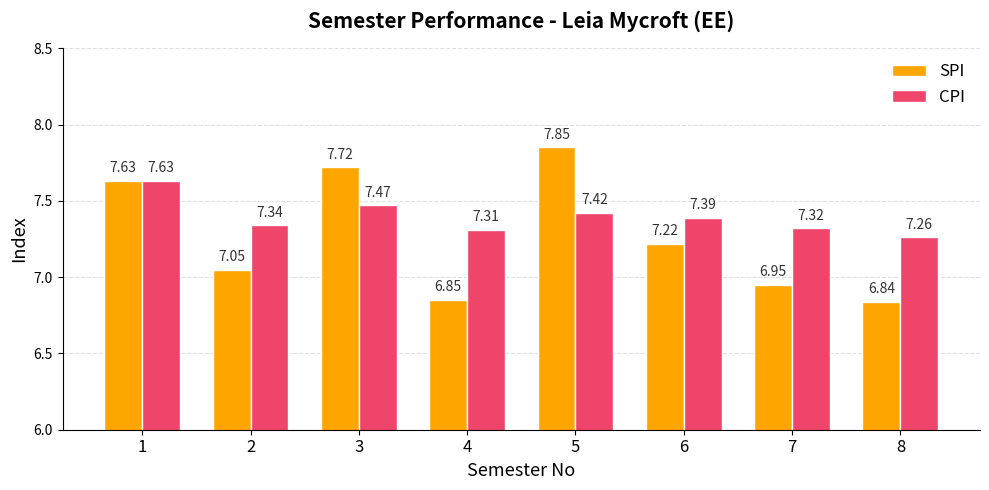

Rank the series by their maximum value, from lowest to highest.

CPI, SPI